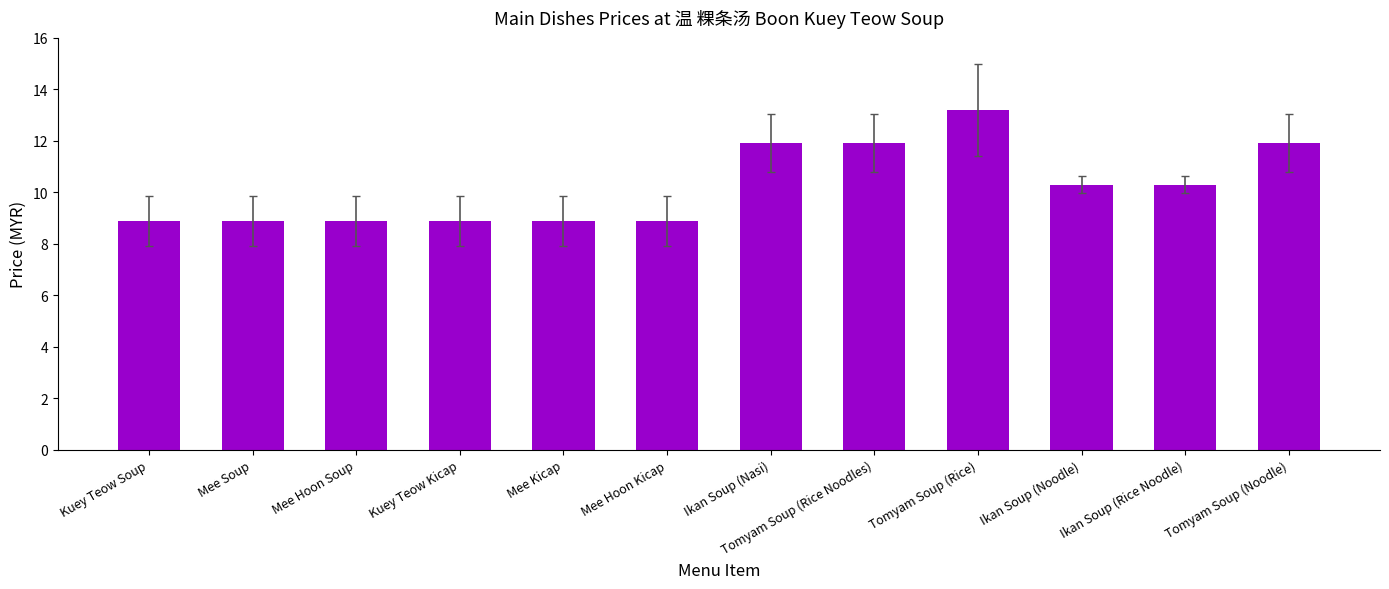

The value at Kuey Teow Soup is 8.9. True or false?

True